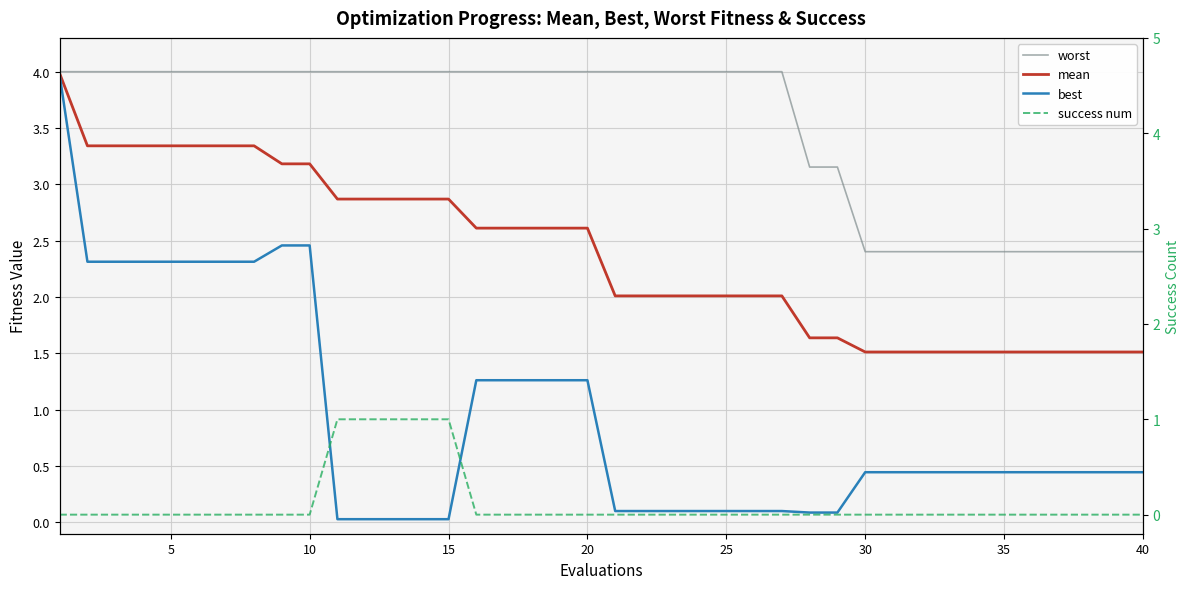

True or false: best has more than 0 interior local peaks.

False